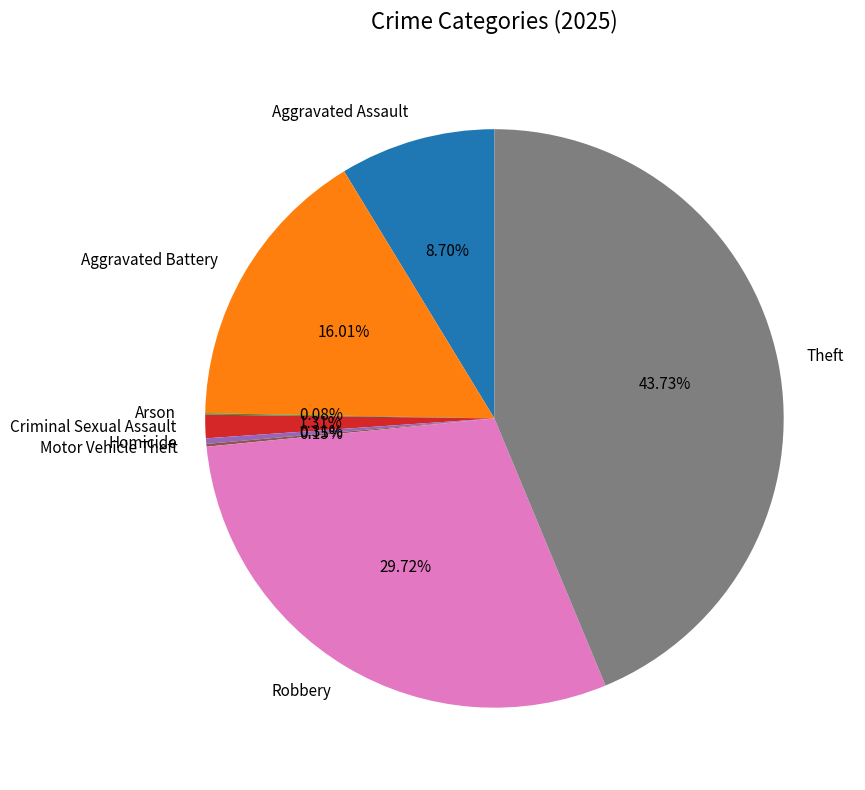

Which has a higher value, Aggravated Battery or Robbery?

Robbery